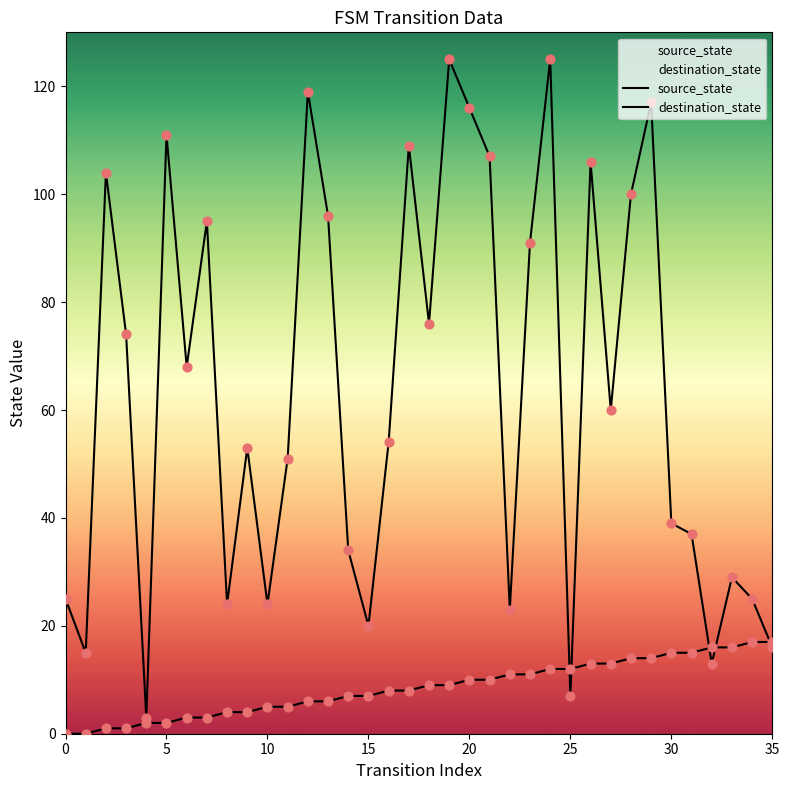

At which category is the sum across all series the highest?

24